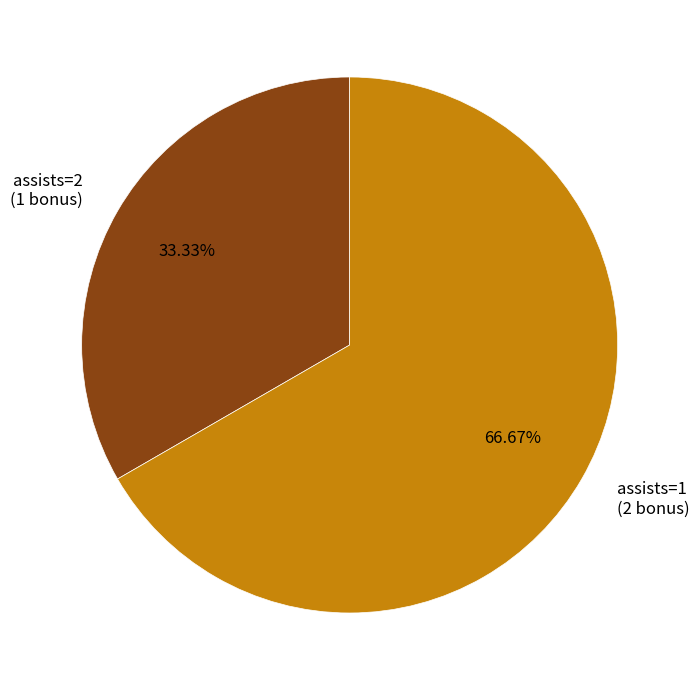

How many slices are in this pie chart?

2